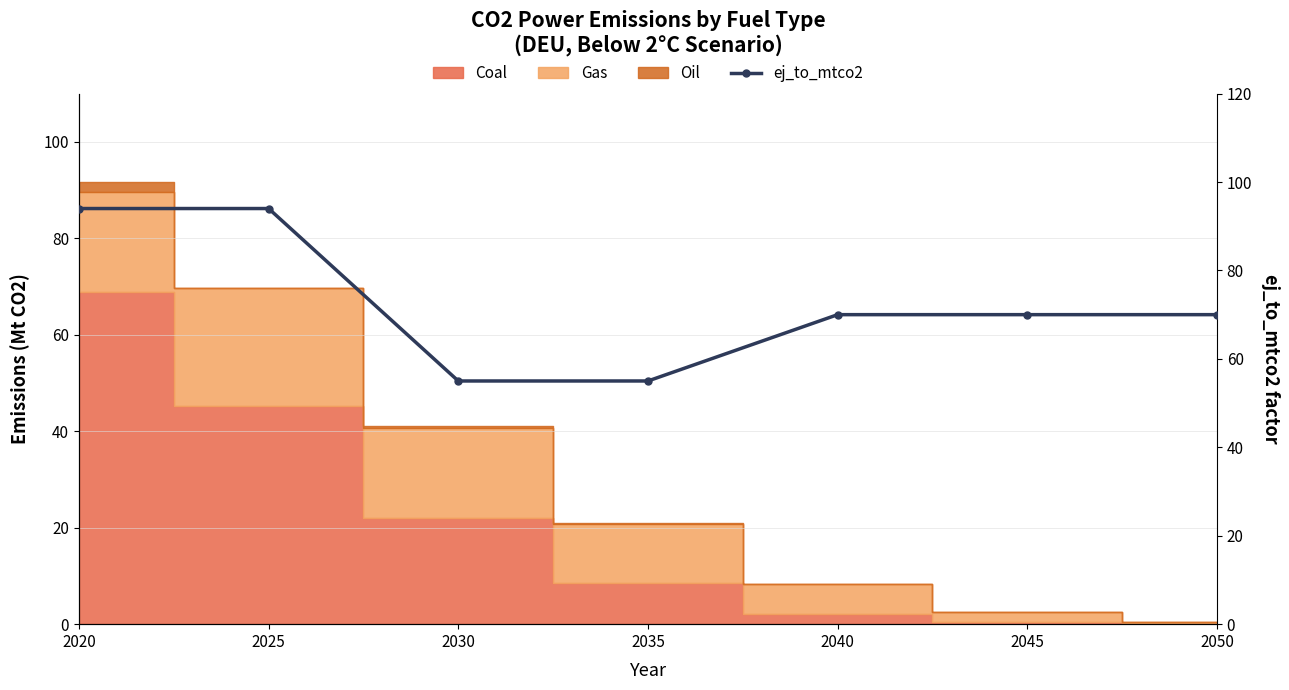

What is the difference between the second highest and second lowest values?

39